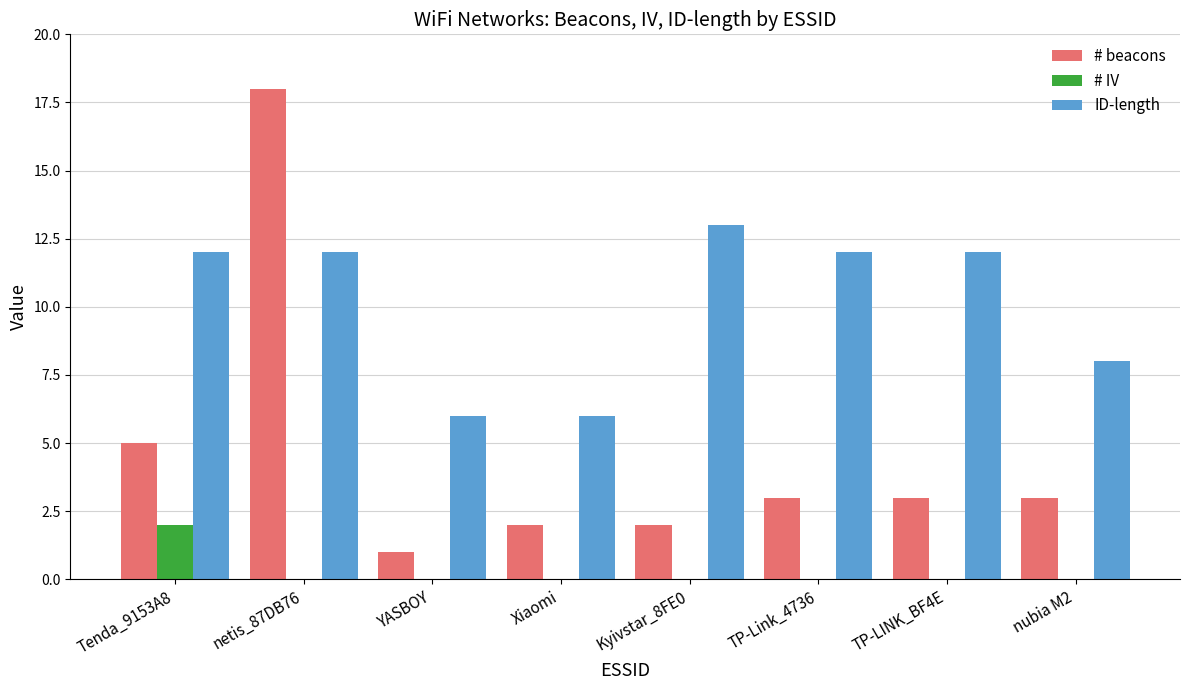

Is it true that # beacons equals 24 at netis_87DB76?

False